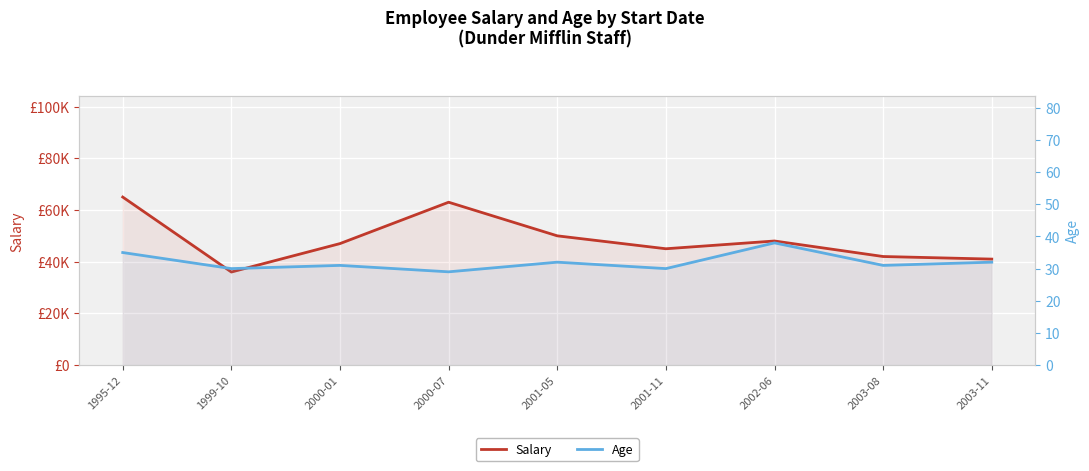

At which category does Age reach its first local peak?

2000-01